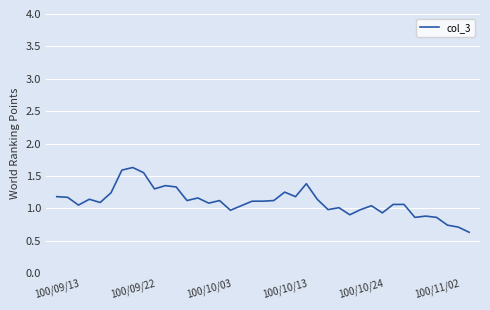

What is the smallest value displayed?

0.6